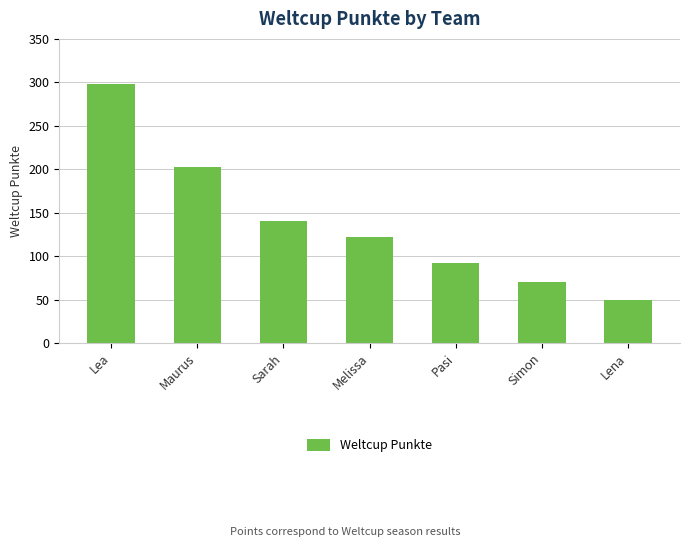

What is the difference between the values at Maurus and Simon?

132